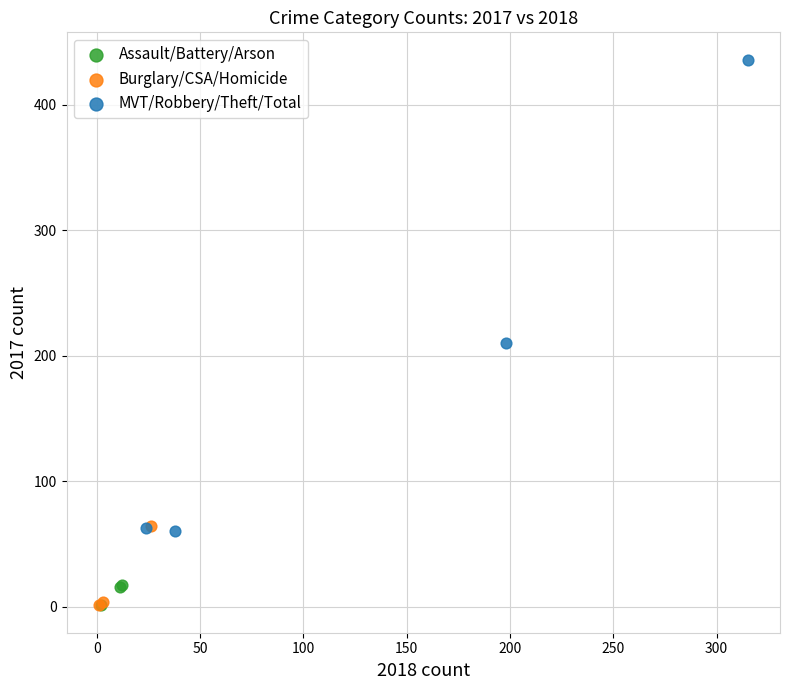

Which series has the widest spread of Y values?

MVT/Robbery/Theft/Total